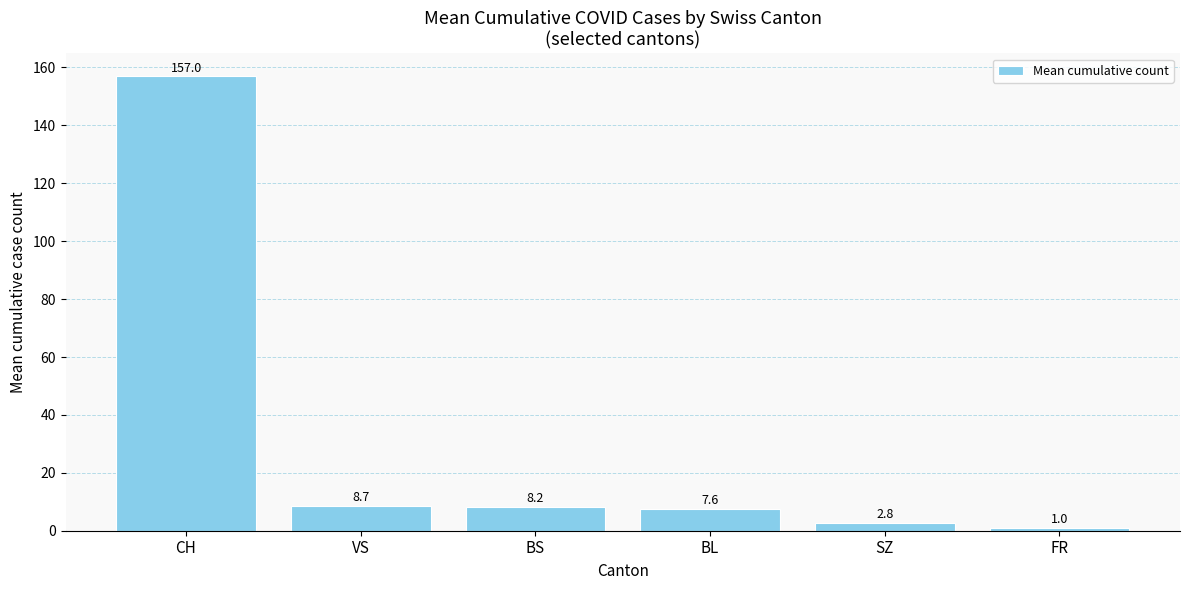

What is the change in value from CH to SZ?

-154.3